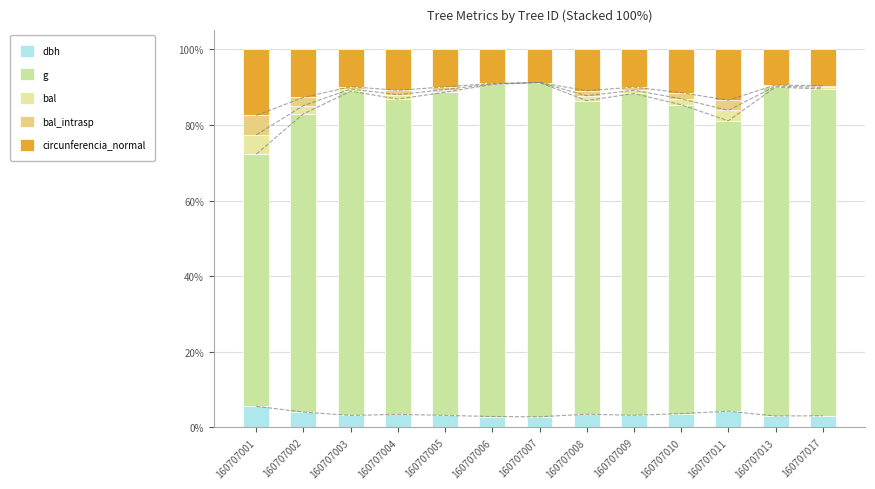

Rank the series at 160707017 from lowest to highest value.

bal, bal_intrasp, dbh, circunferencia_normal, g